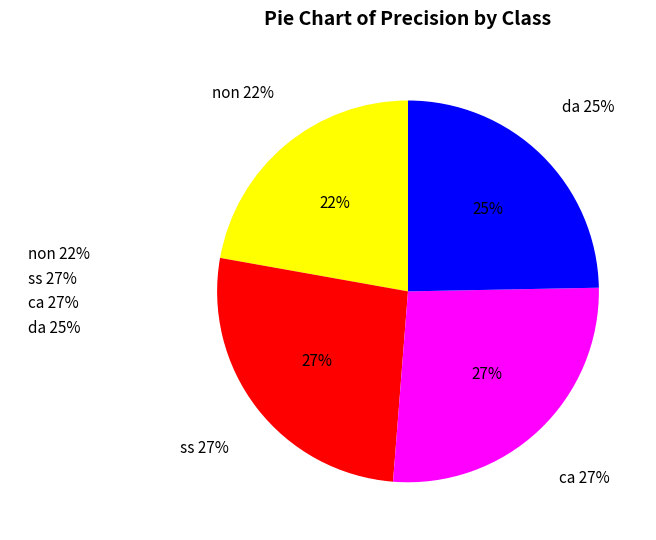

Which category has the biggest portion of the pie?

ca